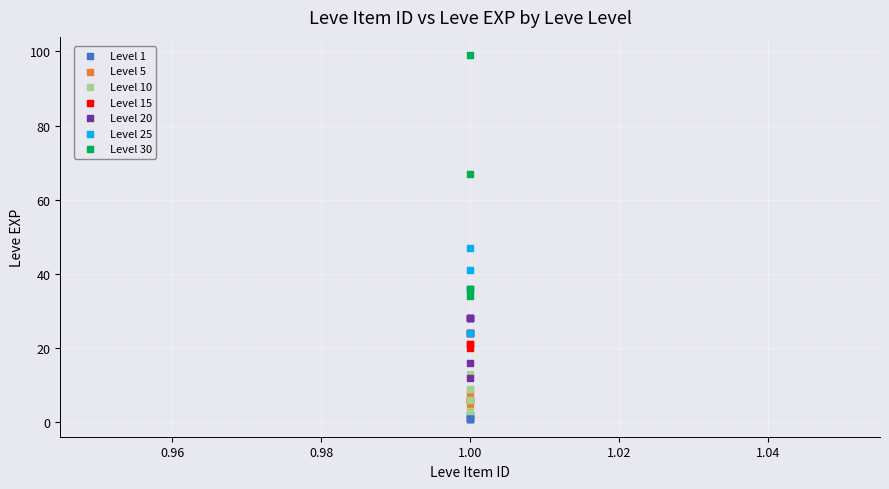

Which series reaches the maximum Y coordinate?

Level 30